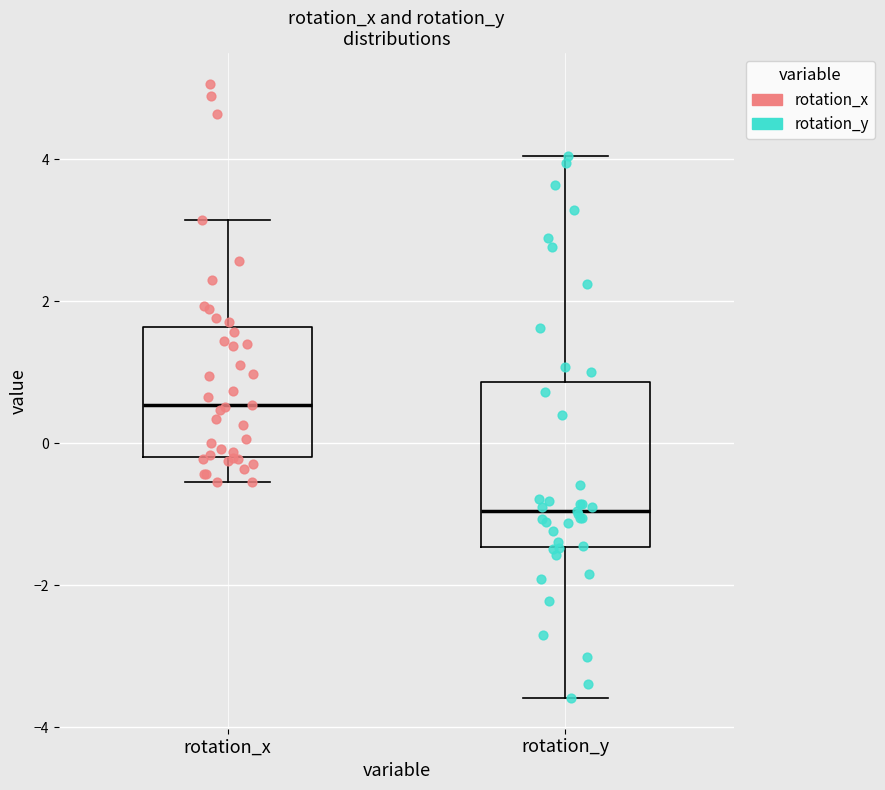

Where does the median line of the box for rotation_x sit on the y-axis? The values are not printed on the chart, so give them approximately, as read against the axis.

0.6